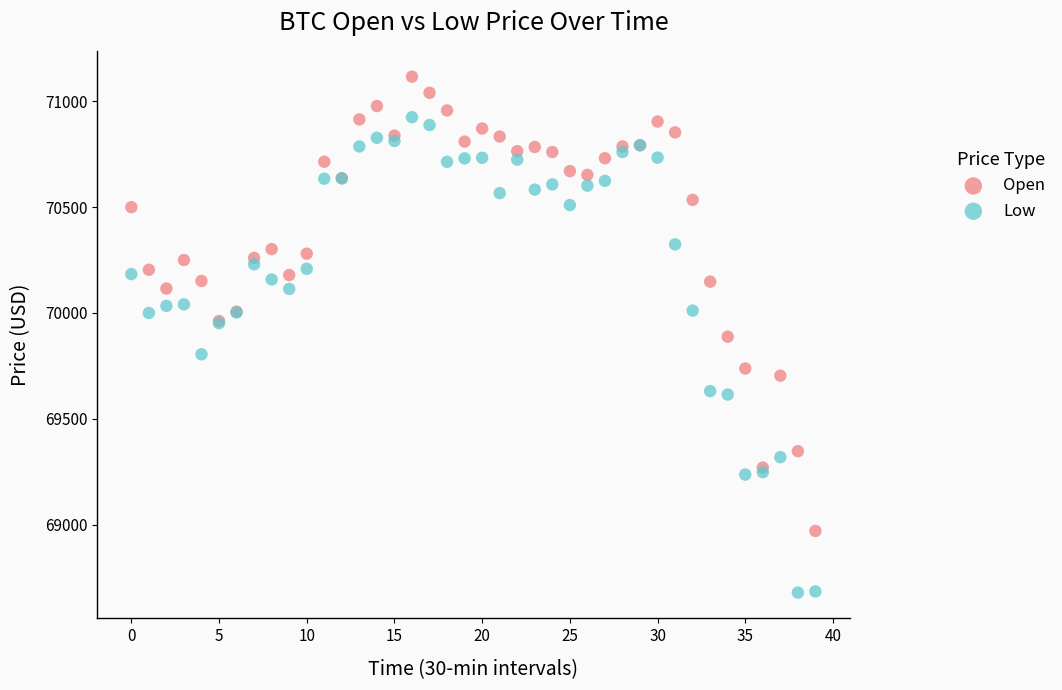

Which series contains the lowest Y value?

Low